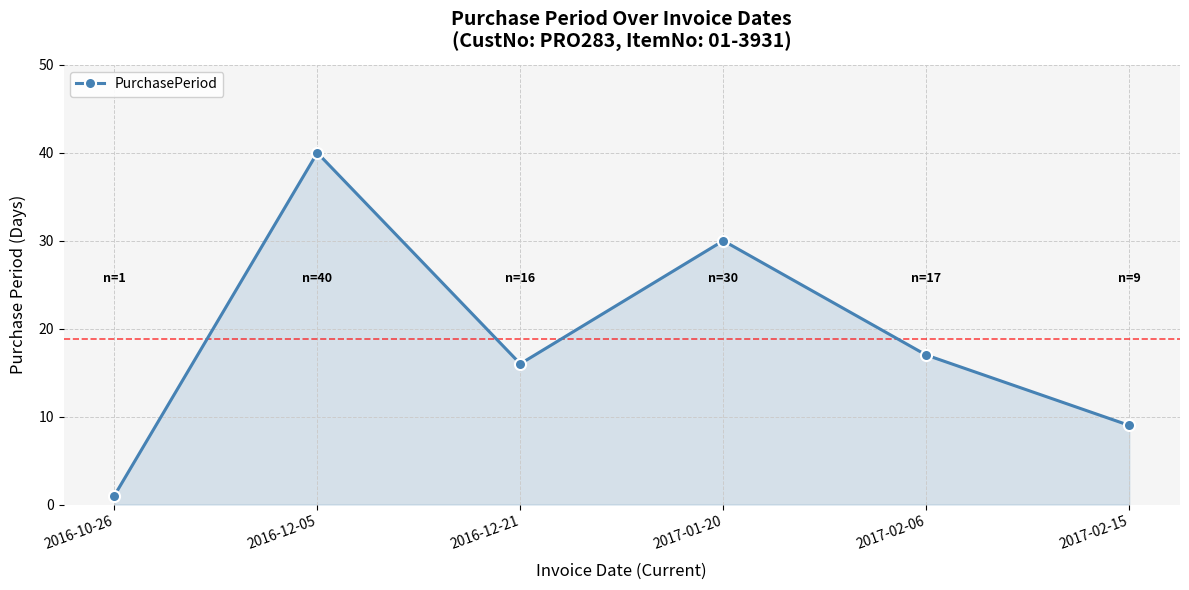

Where is the first local maximum?

2016-12-05